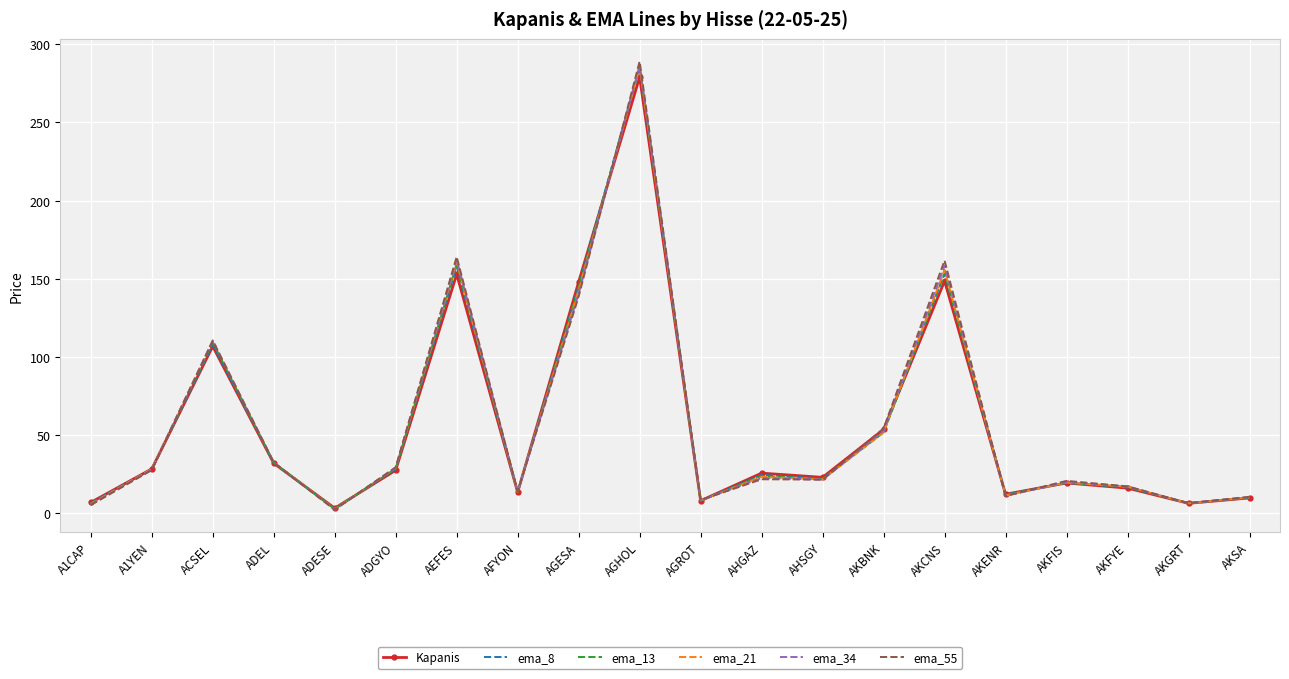

What is the difference between the second highest and minimum values in the ema_55 series?

161.8